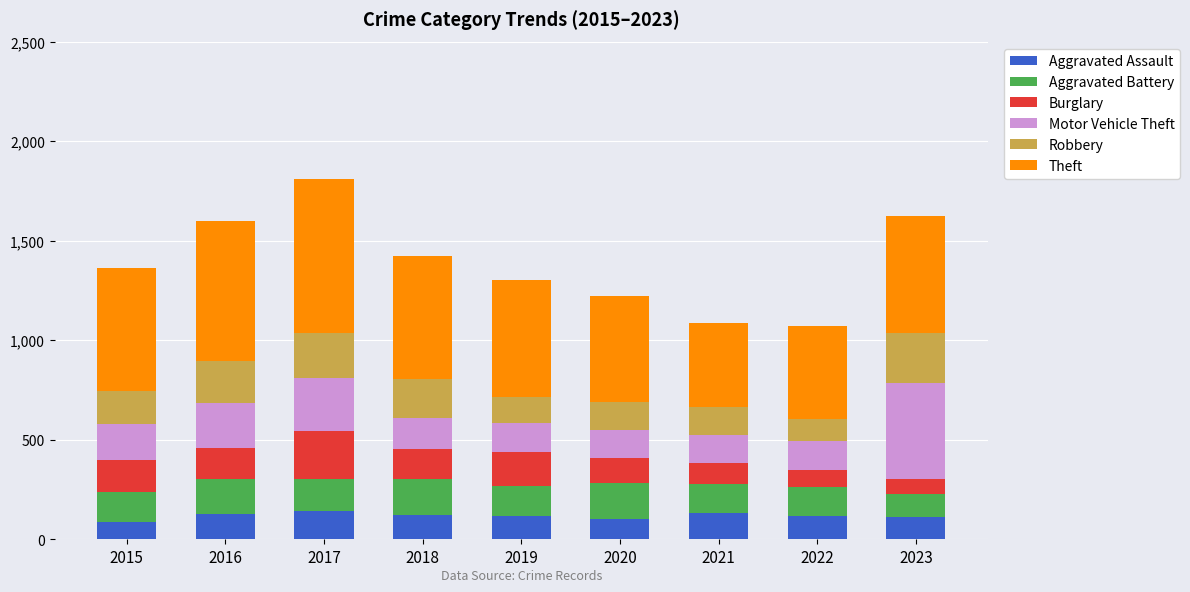

What is the total value across all series at 2018?

1423